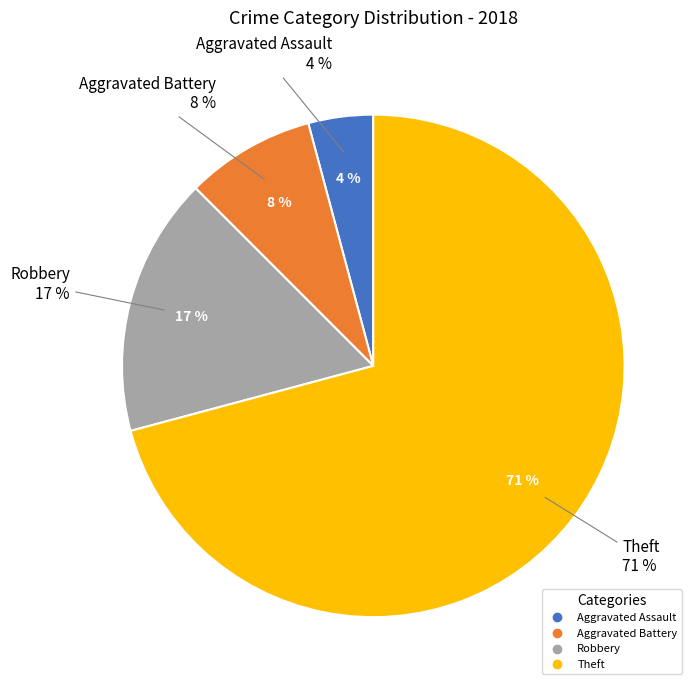

To the nearest percent, what is the combined percentage of Aggravated Battery and Aggravated Assault?

12%